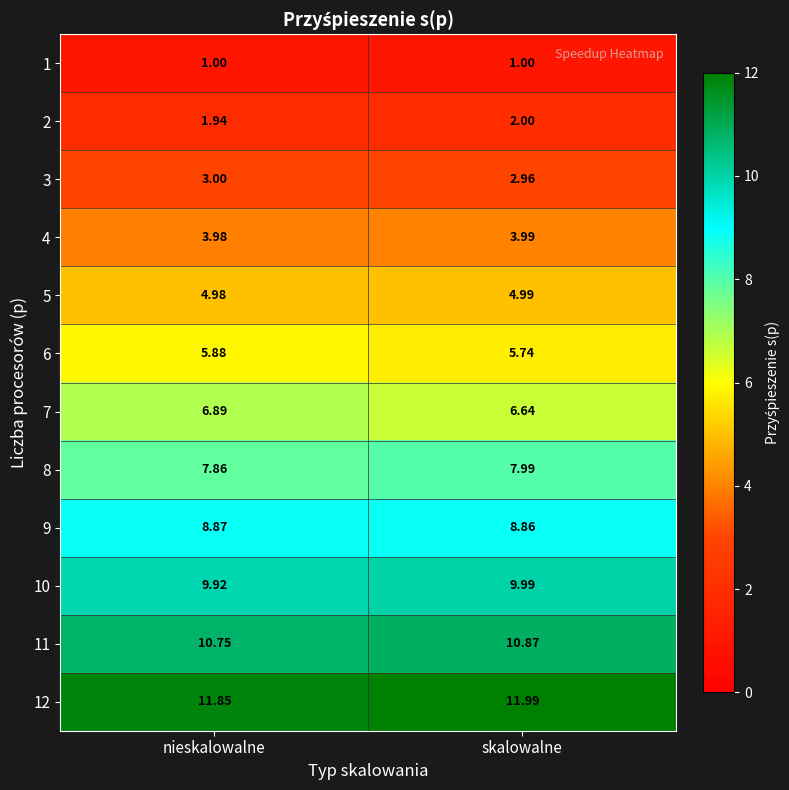

Which series changed the most between nieskalowalne and skalowalne?

7